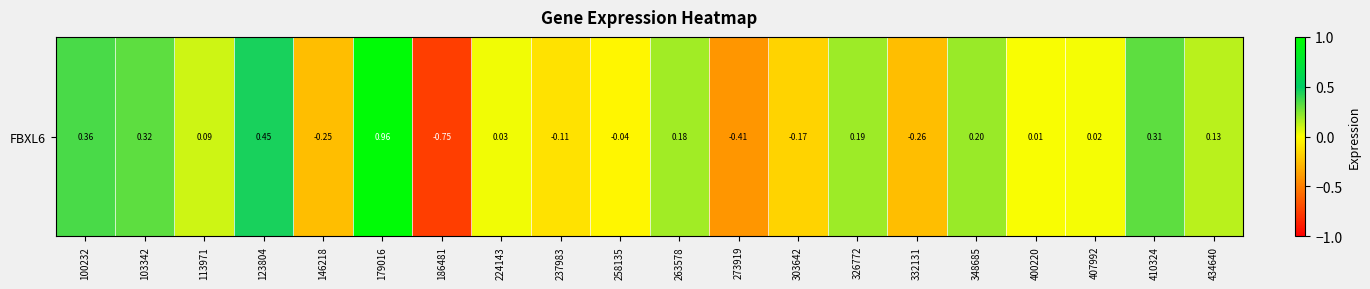

Between 103342 and 273919, which is larger?

103342